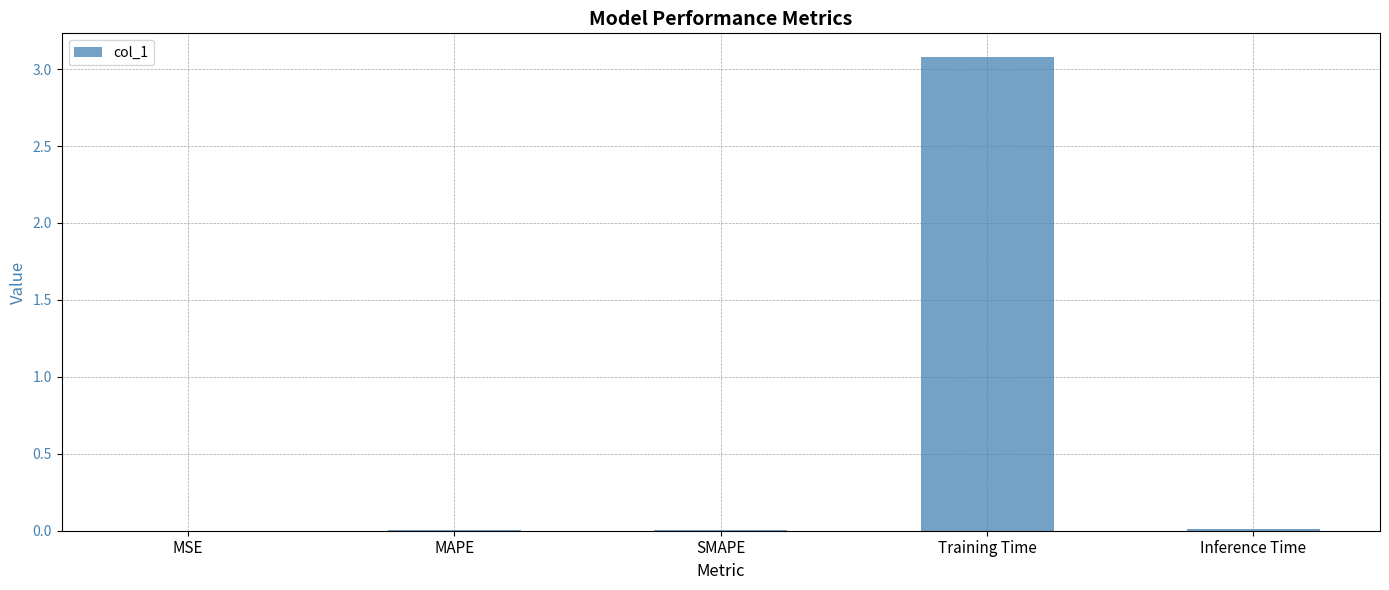

Is it true that the value at Training Time is 4.6?

False